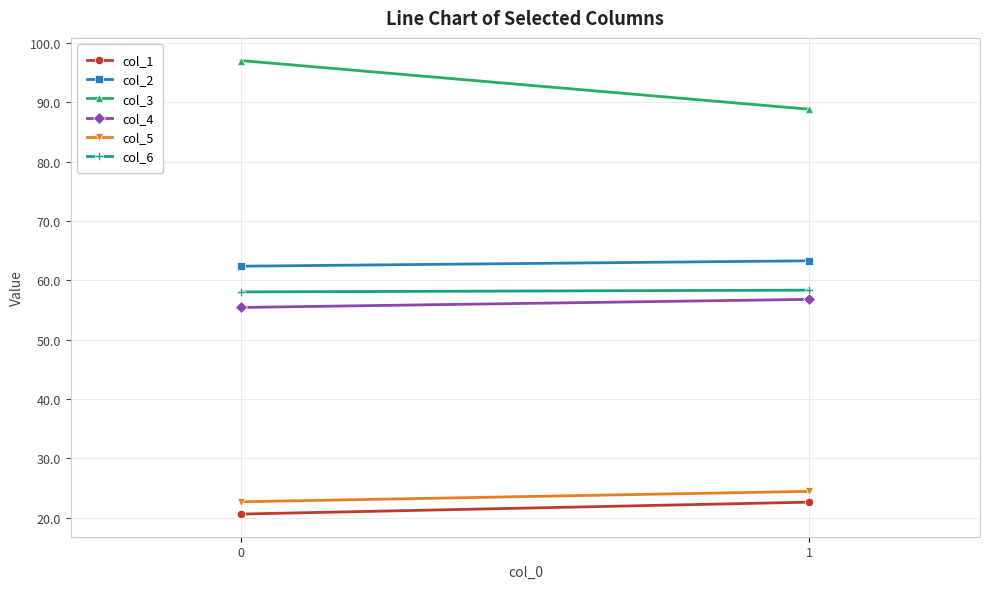

What is the difference between the col_4 values at 0 and 1?

1.4